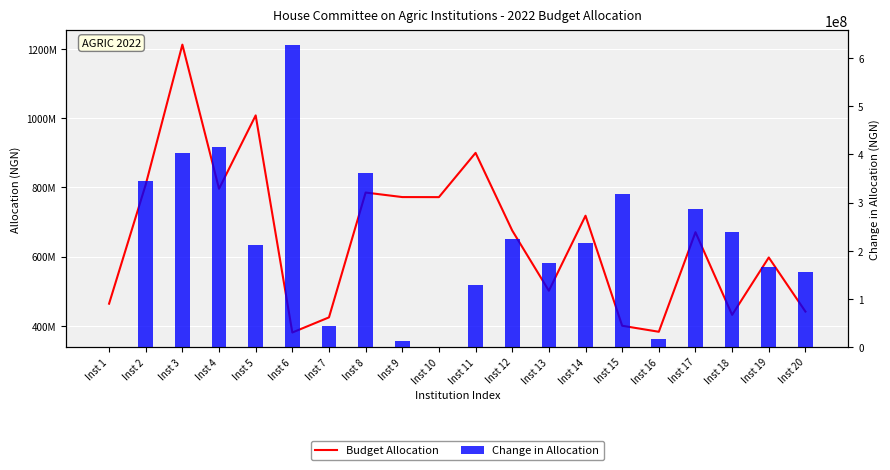

Between Inst 3 and Inst 11, which series saw the biggest shift?

Budget Allocation